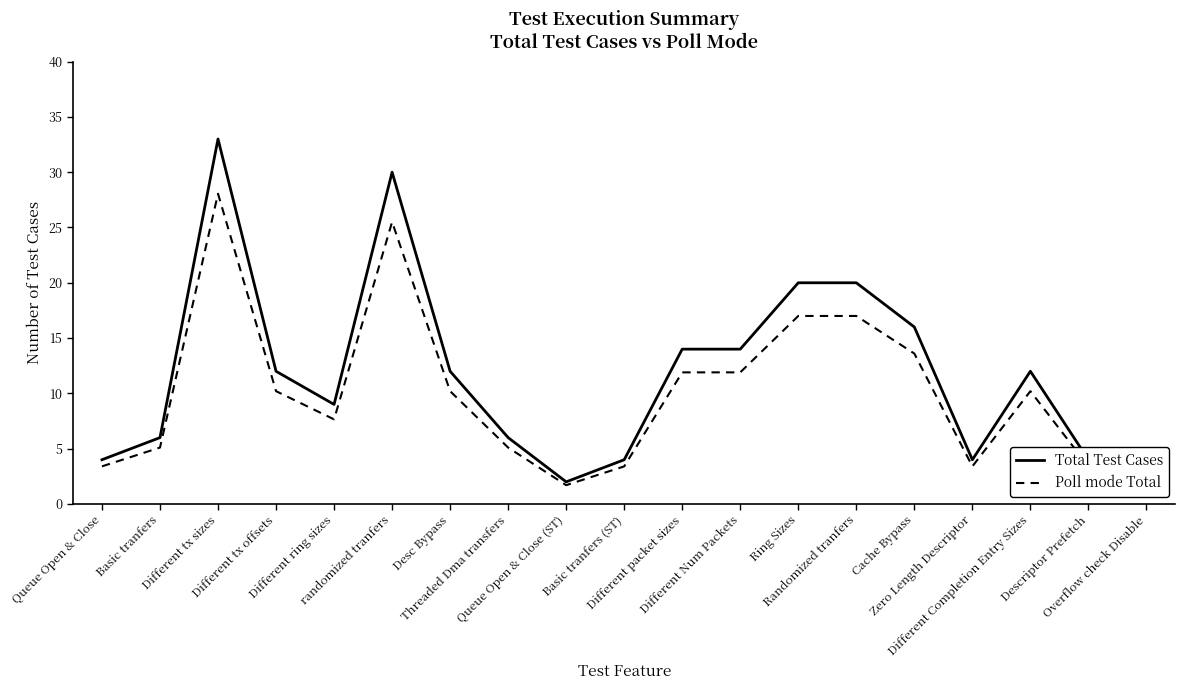

What is the lowest value of the Total Test Cases series?

2.0